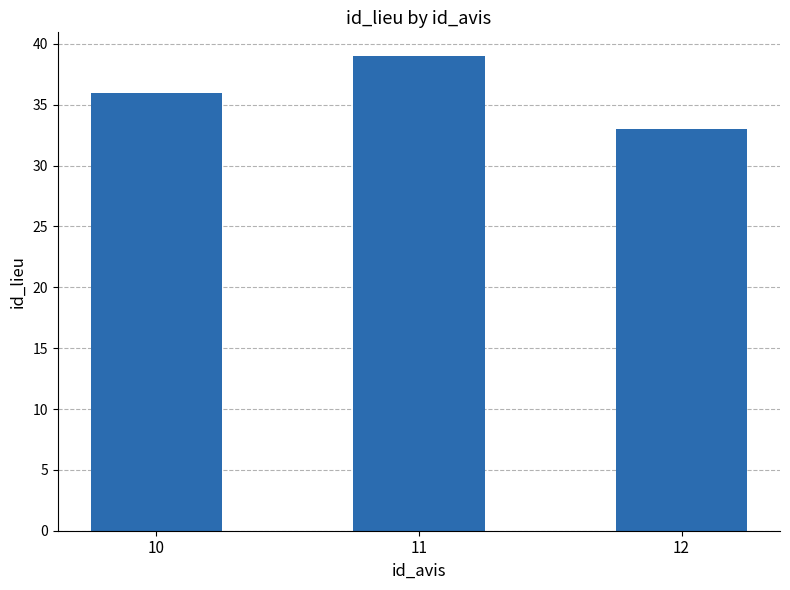

Reading right to left, transcribe all the data shown in this chart.

33	39	36